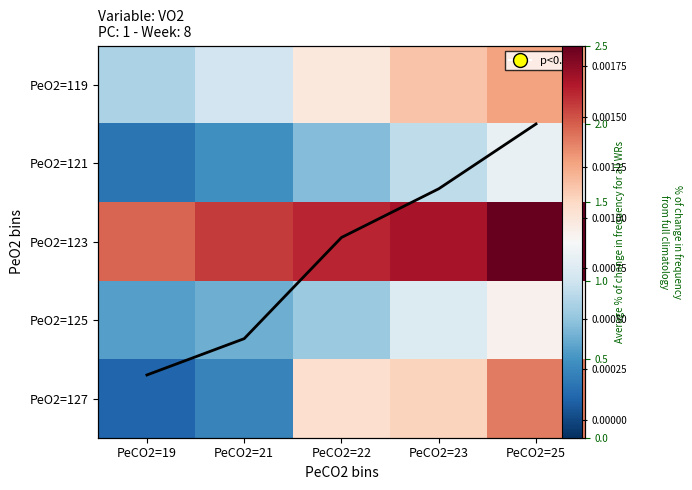

What is the average value of the avg series?

1.2